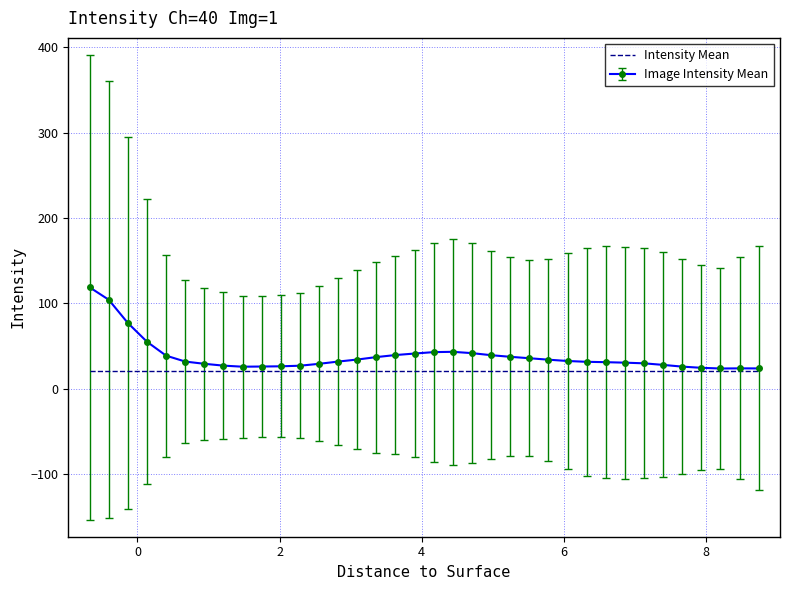

Which series has the widest spread of values?

Image Intensity Mean